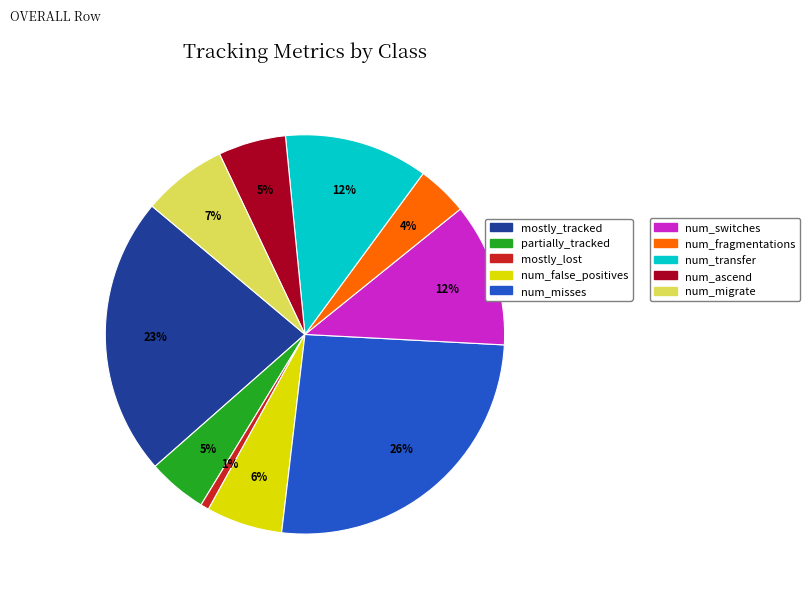

To the nearest percent, what is the average slice percentage?

10%